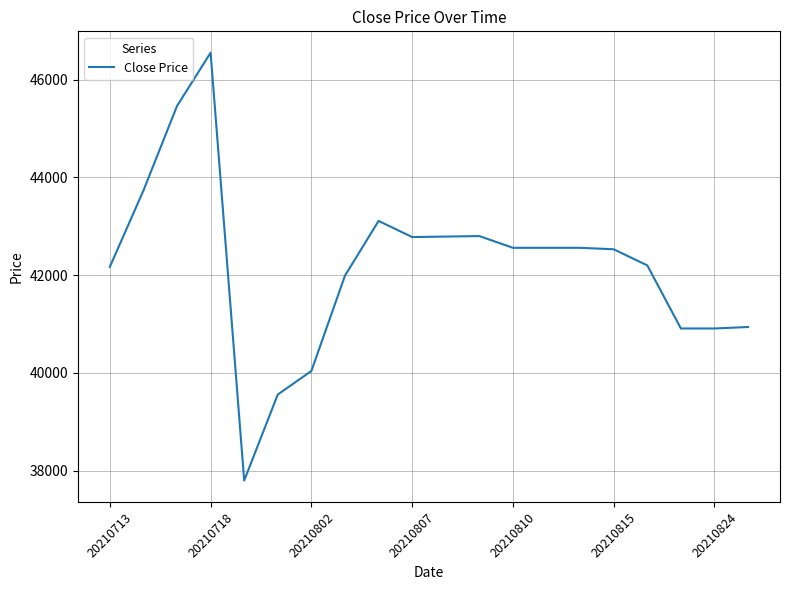

What is the maximum value shown in the chart?

46550